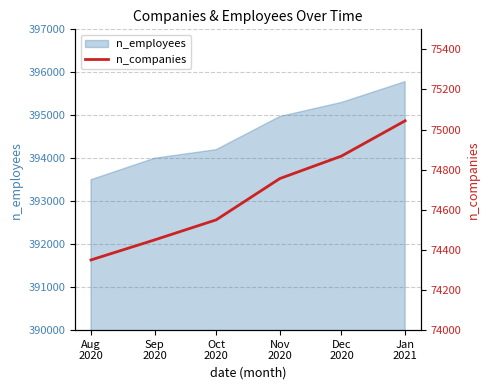

Which category has the lowest value across all series?

Aug
2020